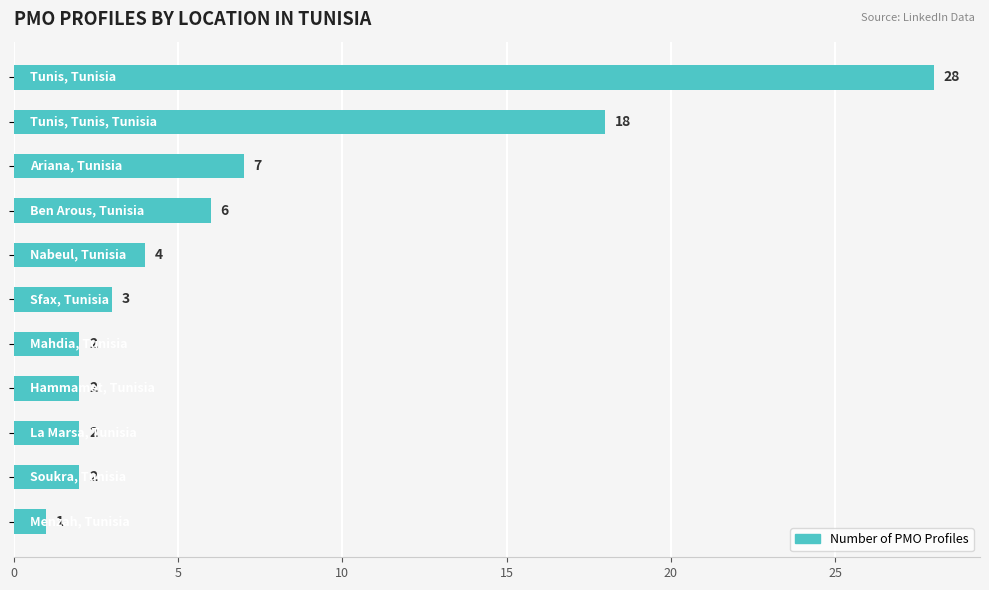

What is the maximum value shown in the chart?

28